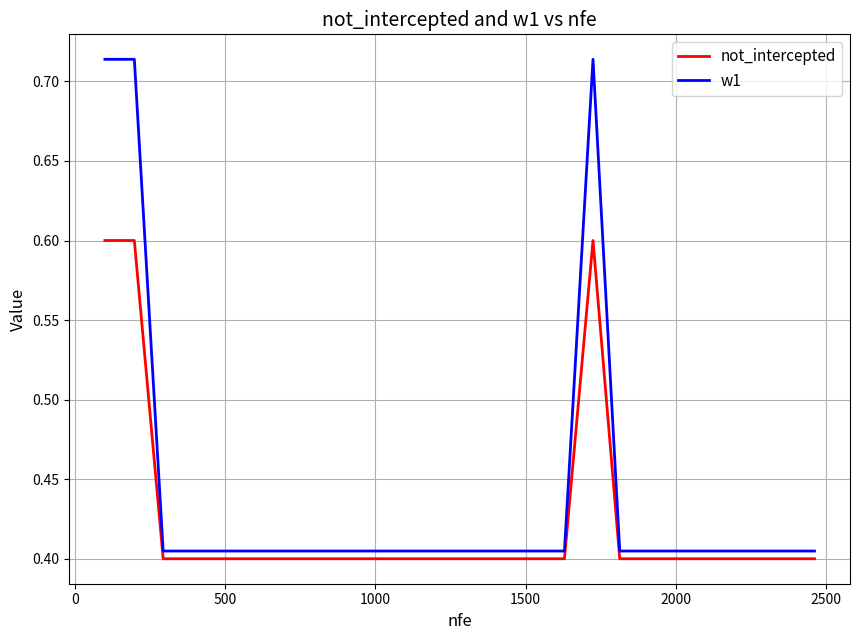

True or false: w1 and not_intercepted cross at least once.

False